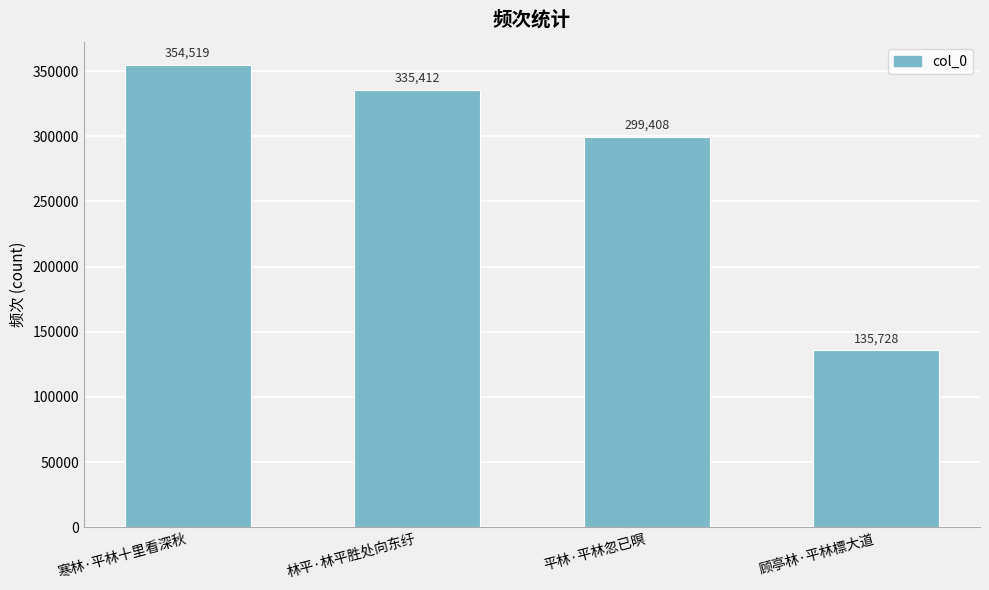

What is the sum of all values?

1125067